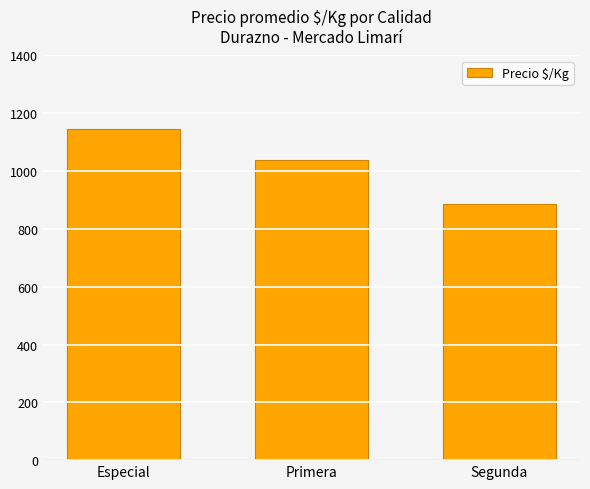

What is the minimum value shown in the chart?

885